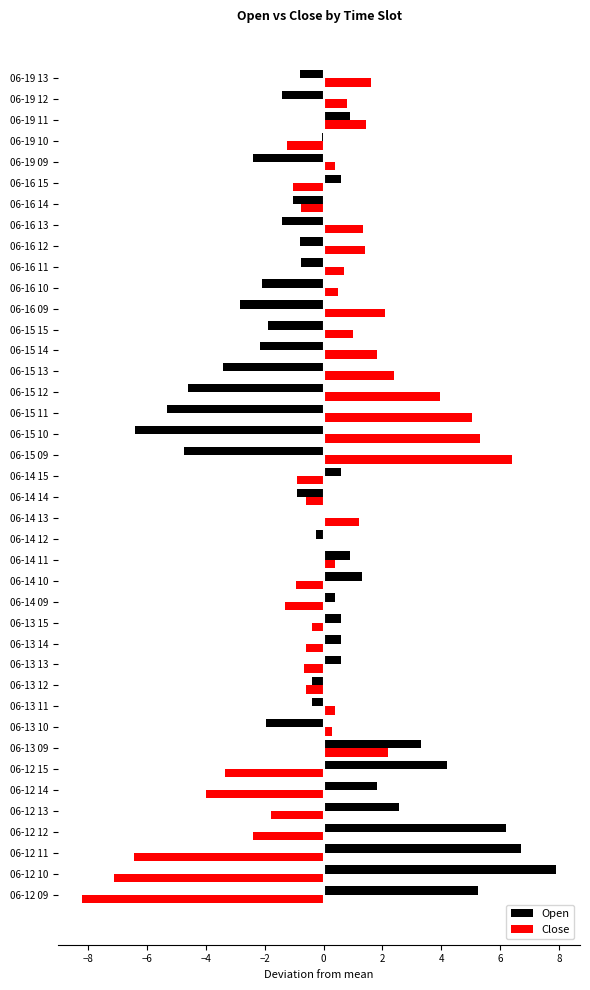

What is the total value across all series at 06-19 09?

-2.0